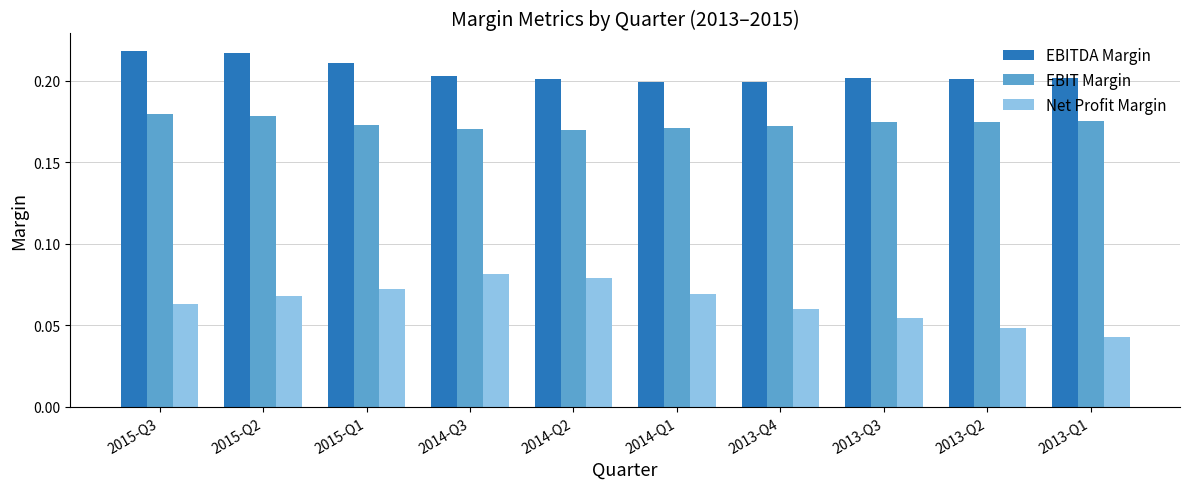

How many bars are there in total?

30